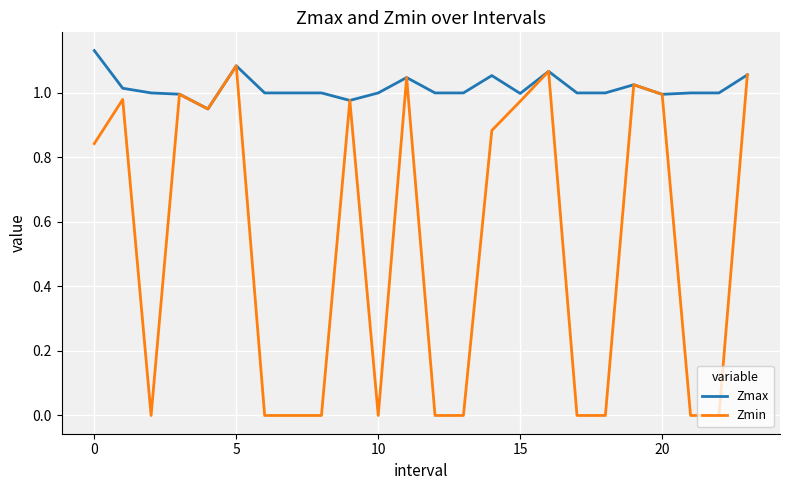

Which series has the largest total across all categories?

Zmax